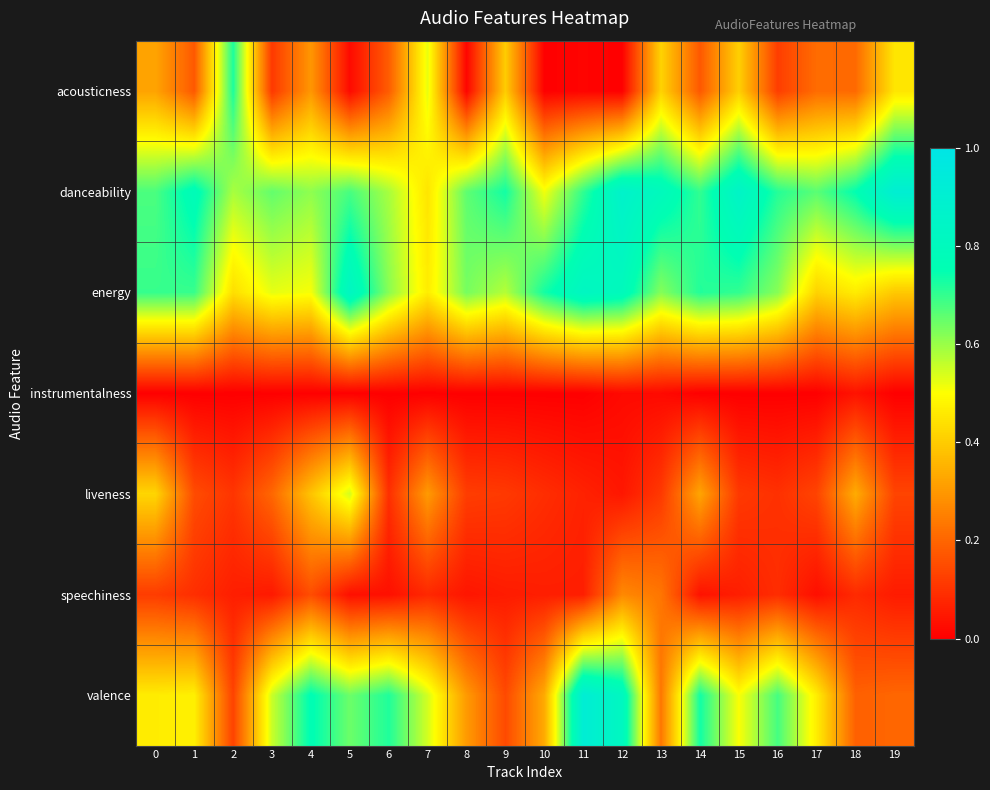

At which category is the sum across all series the highest?

12